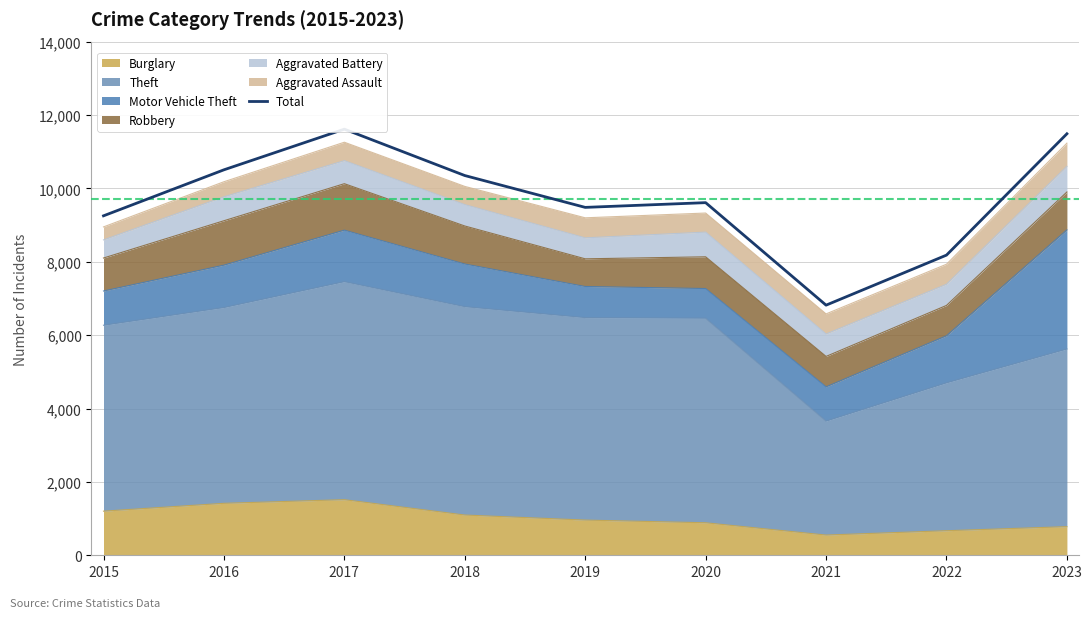

Rank the categories by value from highest to lowest.

2017, 2023, 2016, 2018, 2020, 2019, 2015, 2022, 2021